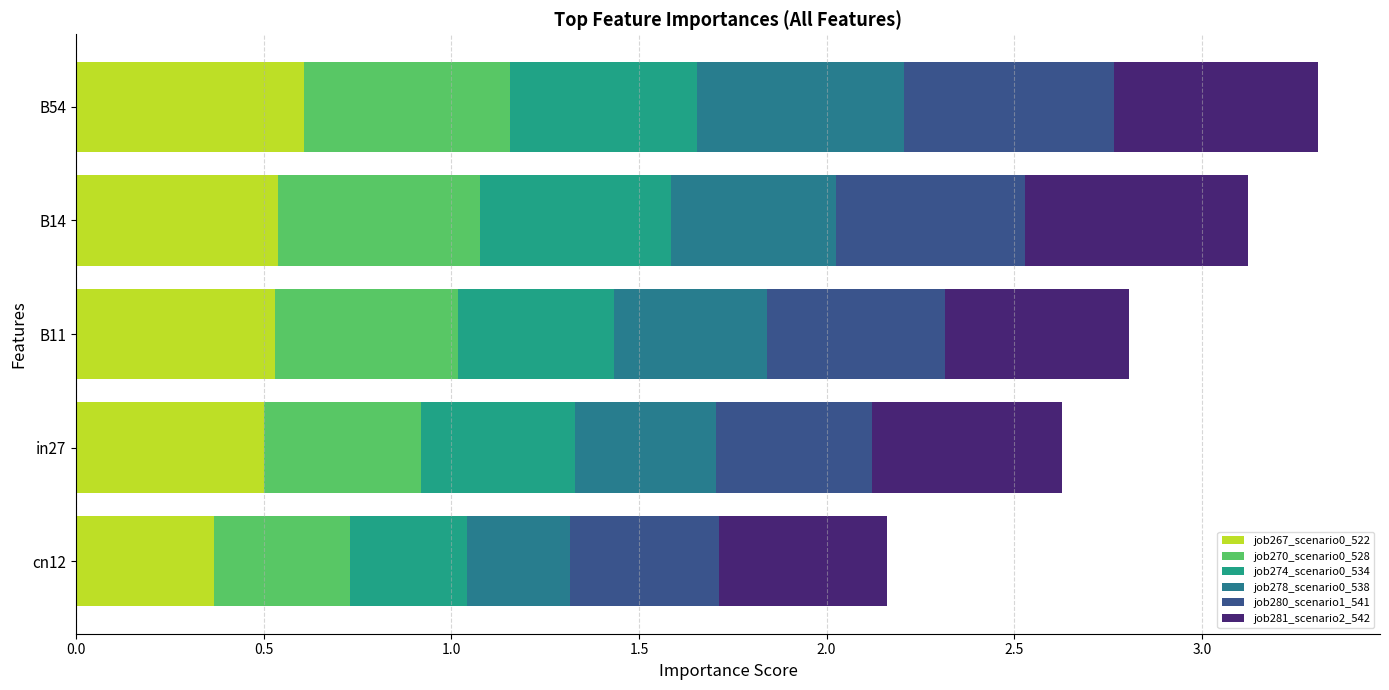

How many series are shown in this chart?

6